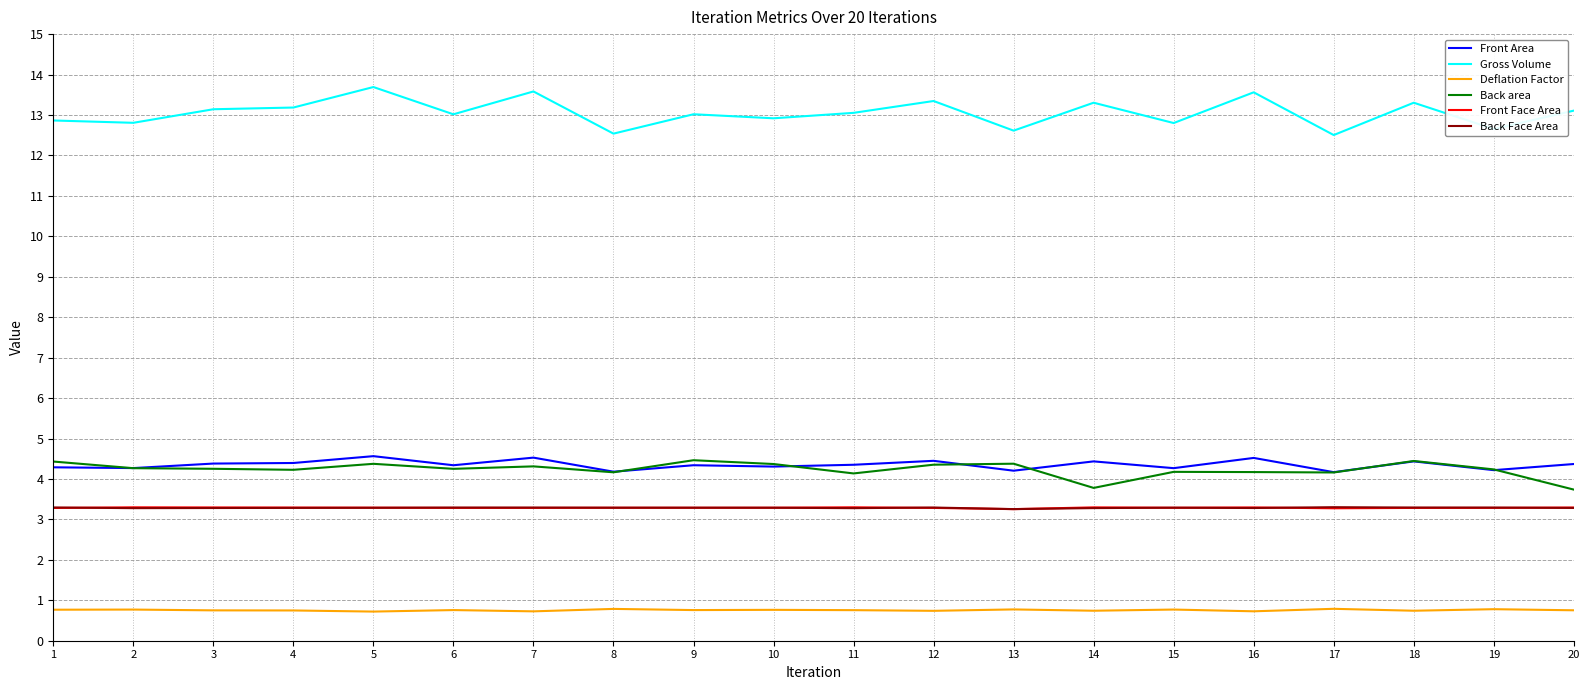

The Deflation Factor series shows 0.8 at 1. True or false?

True